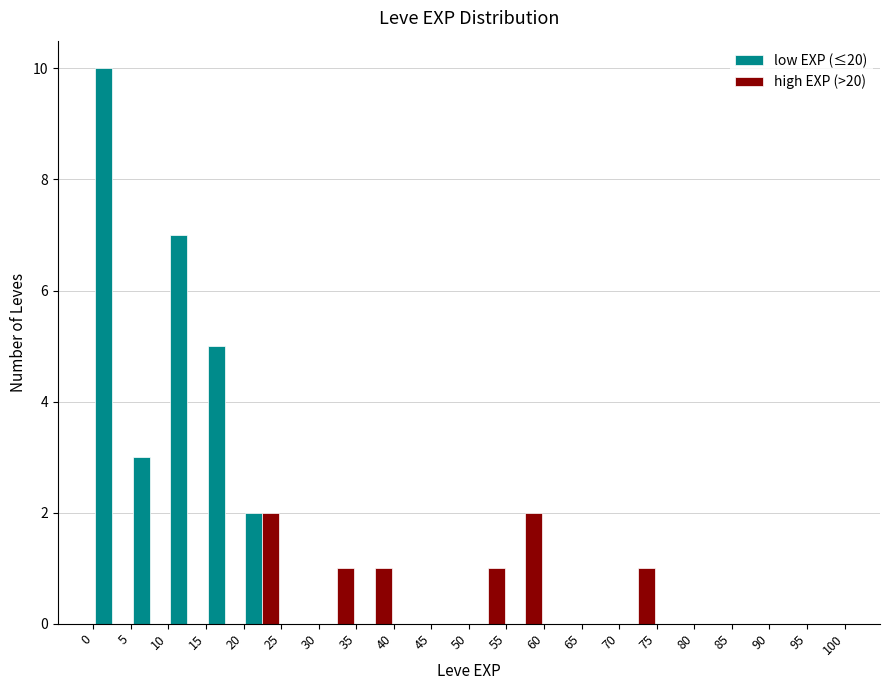

Reading left to right, transcribe this chart: for each range on the x-axis, give the height of each series' bar. The values are not printed on the chart, so give them approximately, as read against the axis.

0 to 5: low EXP (≤20)=10	high EXP (>20)=0
5 to 10: low EXP (≤20)=3	high EXP (>20)=0
10 to 15: low EXP (≤20)=7	high EXP (>20)=0
15 to 20: low EXP (≤20)=5	high EXP (>20)=0
20 to 25: low EXP (≤20)=2	high EXP (>20)=2
25 to 30: low EXP (≤20)=0	high EXP (>20)=0
30 to 35: low EXP (≤20)=0	high EXP (>20)=1
35 to 40: low EXP (≤20)=0	high EXP (>20)=1
40 to 45: low EXP (≤20)=0	high EXP (>20)=0
45 to 50: low EXP (≤20)=0	high EXP (>20)=0
50 to 55: low EXP (≤20)=0	high EXP (>20)=1
55 to 60: low EXP (≤20)=0	high EXP (>20)=2
60 to 65: low EXP (≤20)=0	high EXP (>20)=0
65 to 70: low EXP (≤20)=0	high EXP (>20)=0
70 to 75: low EXP (≤20)=0	high EXP (>20)=1
75 to 80: low EXP (≤20)=0	high EXP (>20)=0
80 to 85: low EXP (≤20)=0	high EXP (>20)=0
85 to 90: low EXP (≤20)=0	high EXP (>20)=0
90 to 95: low EXP (≤20)=0	high EXP (>20)=0
95 to 100: low EXP (≤20)=0	high EXP (>20)=0